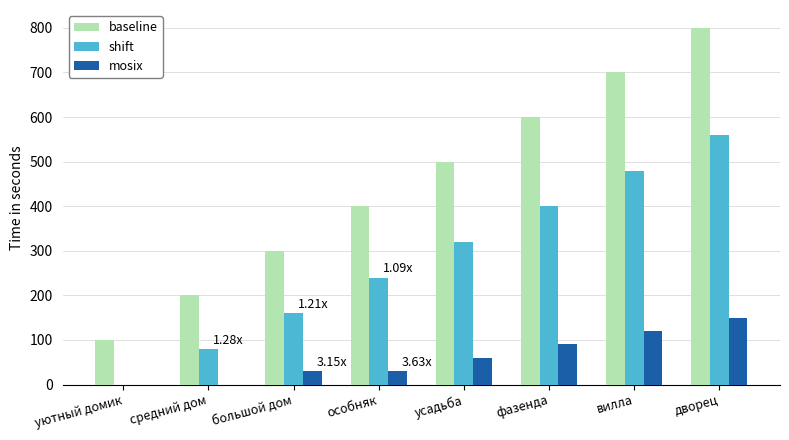

Where is baseline nearest to the value 450?

особняк